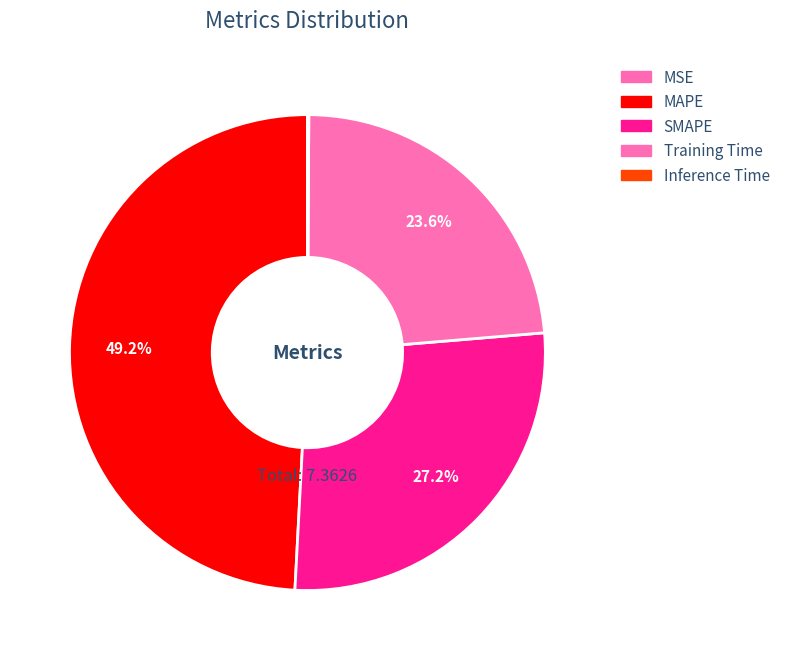

What percentage is the SMAPE slice, to the nearest percent?

27%